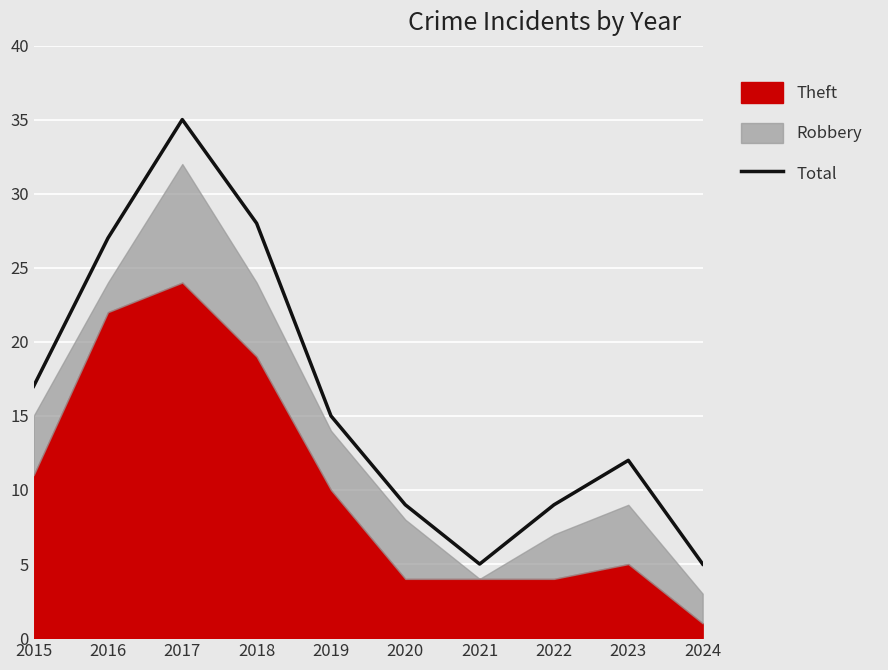

Reading left to right, extract all data points from this chart.

17	27	35	28	15	9	5	9	12	5